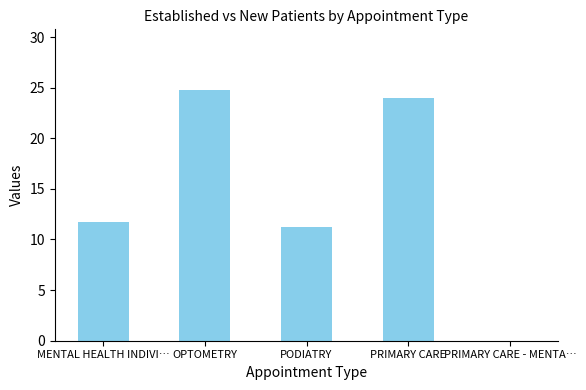

The chart shows a value of 24.8 at OPTOMETRY. True or false?

True